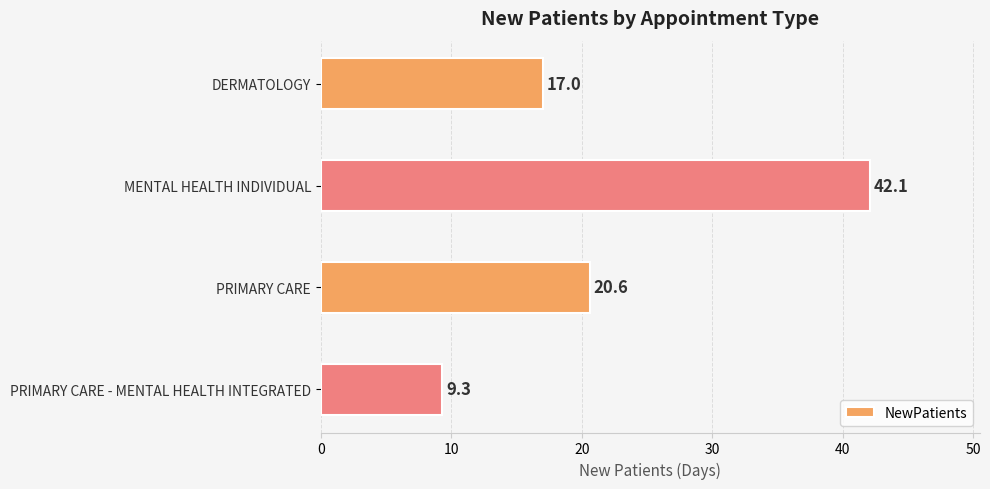

Is it true that the value at MENTAL HEALTH INDIVIDUAL is 16.7?

False